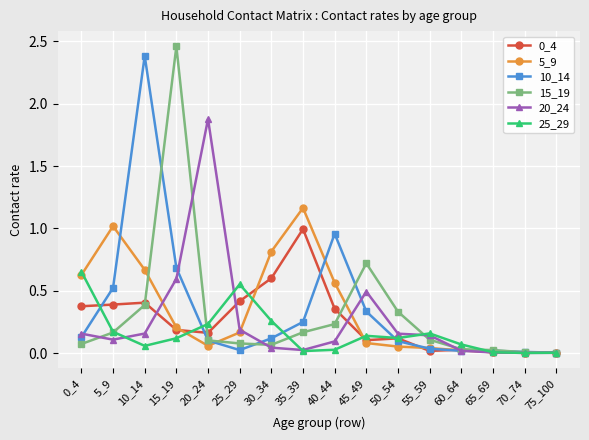

In 25_29, how many points are higher than both neighbors (excluding endpoints)?

3